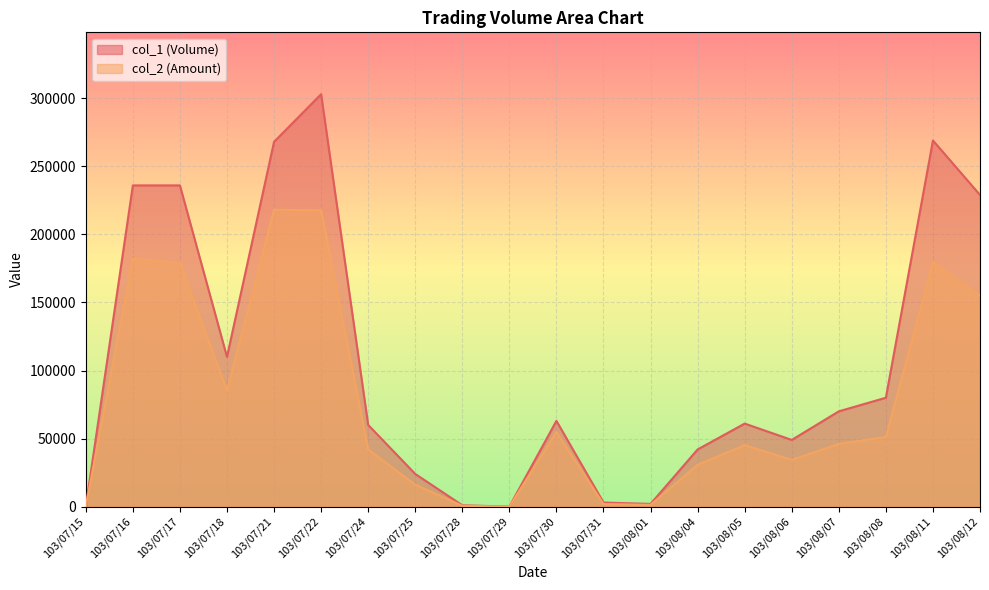

Between 103/07/18 and 103/08/05, which is larger?

103/07/18